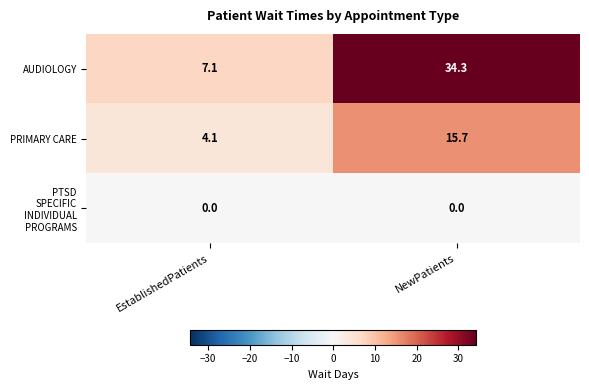

Read the PRIMARY CARE value at NewPatients.

15.7